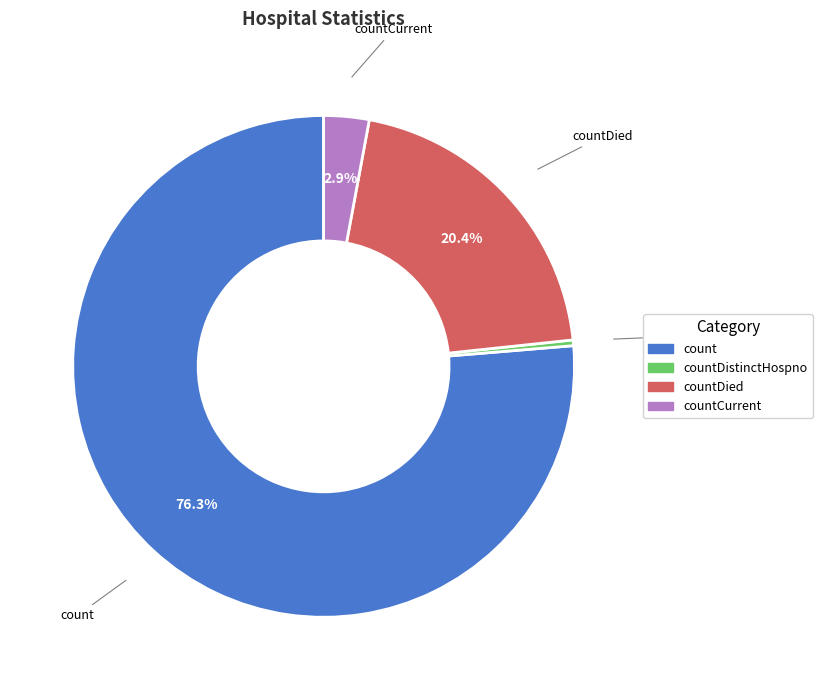

Count the number of slices in the pie.

4